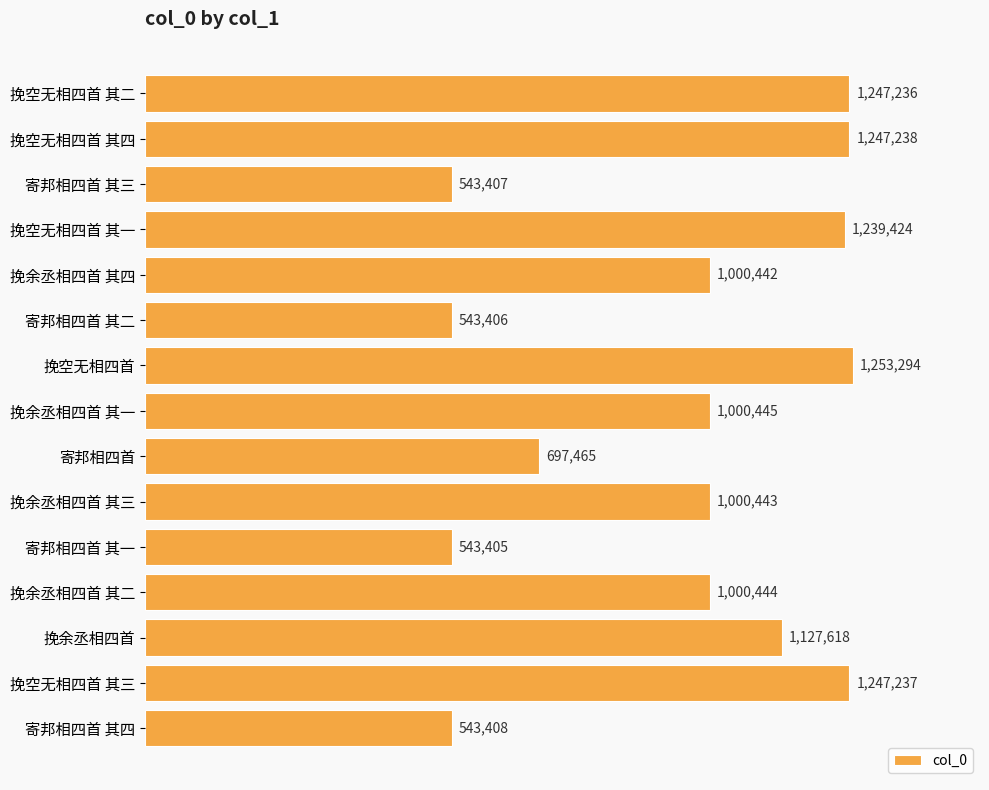

Where is the data nearest to the value 898349?

挽余丞相四首 其四